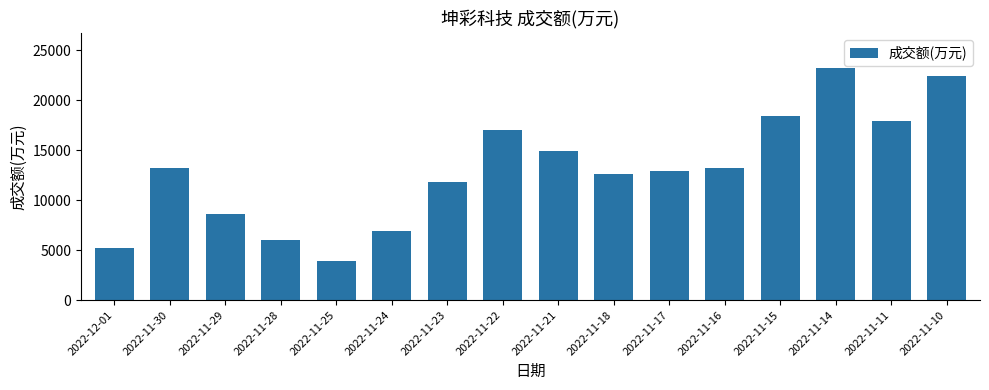

What is the greatest value displayed?

23199